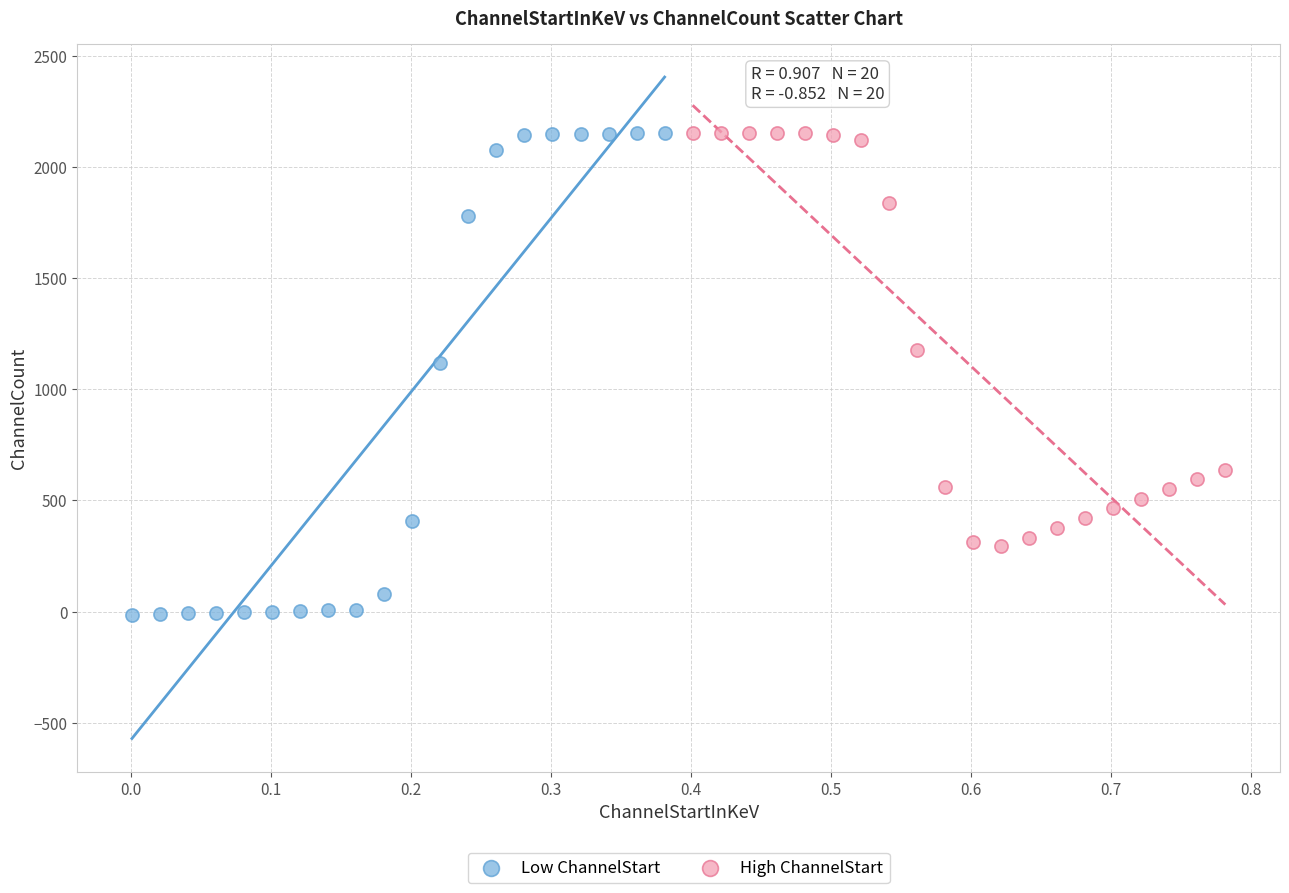

Which series has the widest spread of Y values?

Low ChannelStart